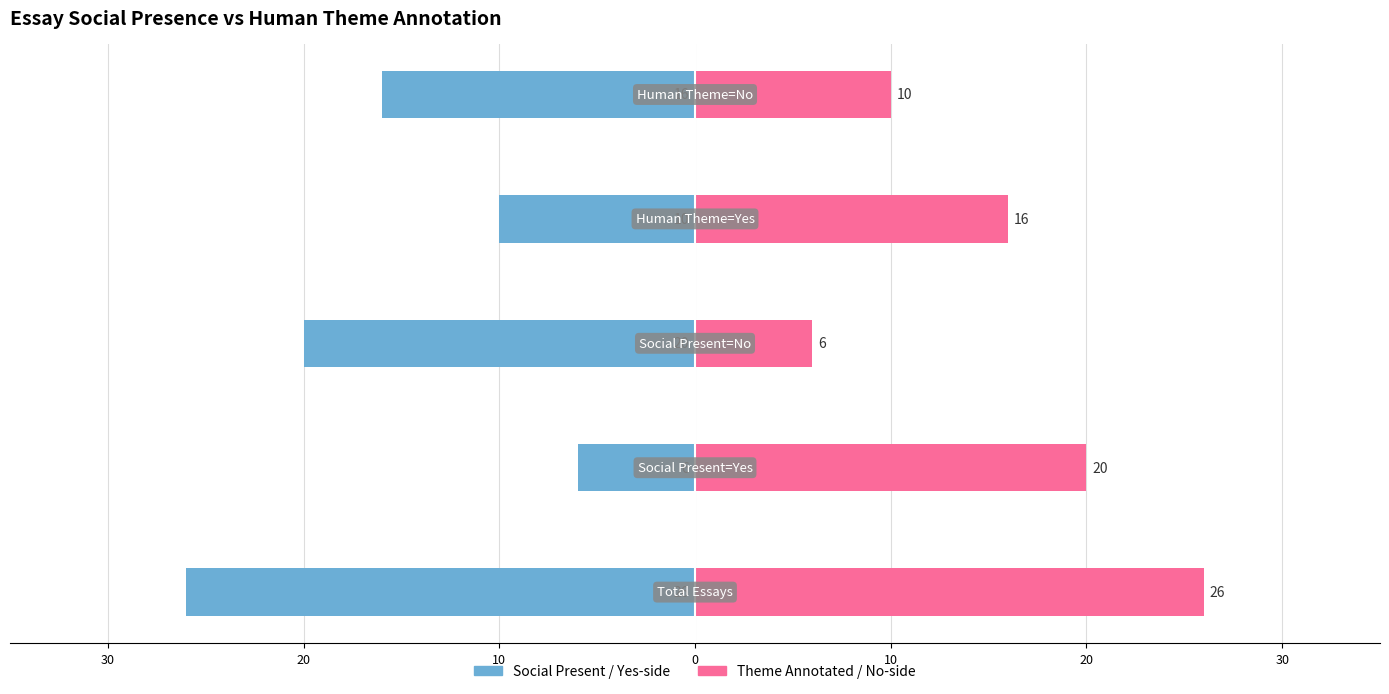

Which series has the largest total across all categories?

Theme Annotated / No-side